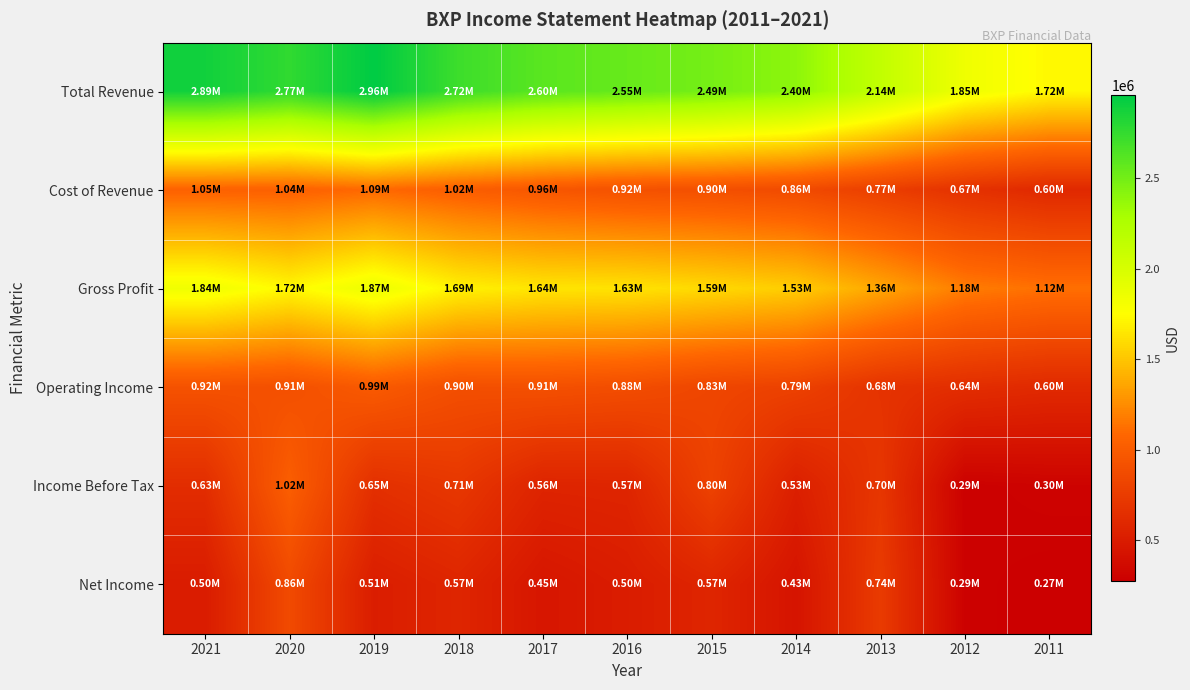

List the series in order of their peak value, highest first.

Total Revenue, Gross Profit, Cost of Revenue, Income Before Tax, Operating Income, Net Income